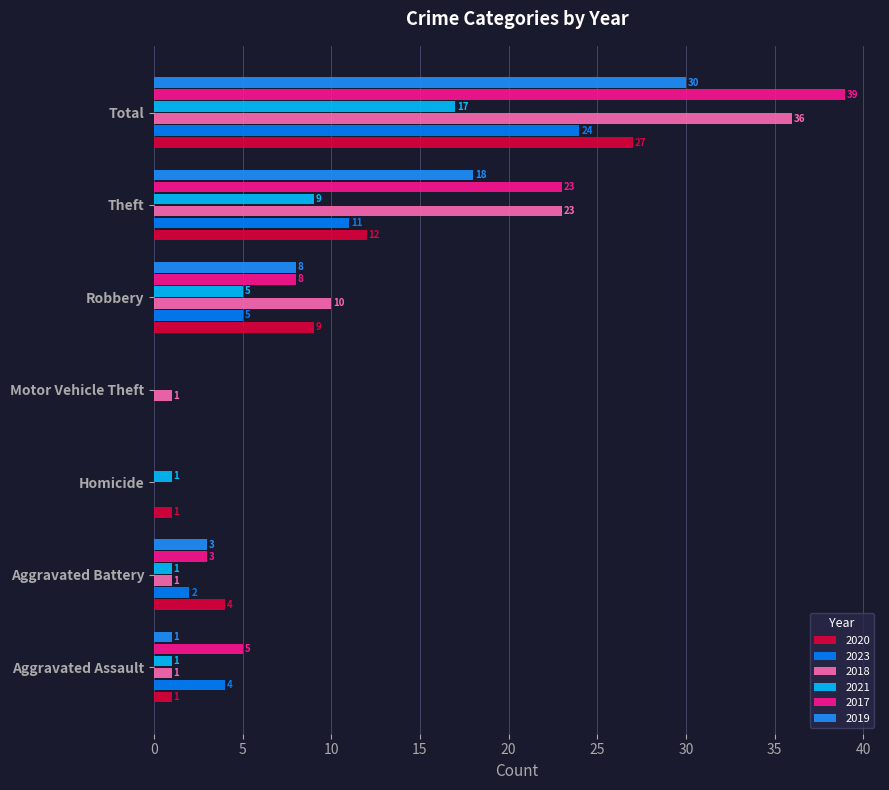

How many values in 2018 are above zero?

6